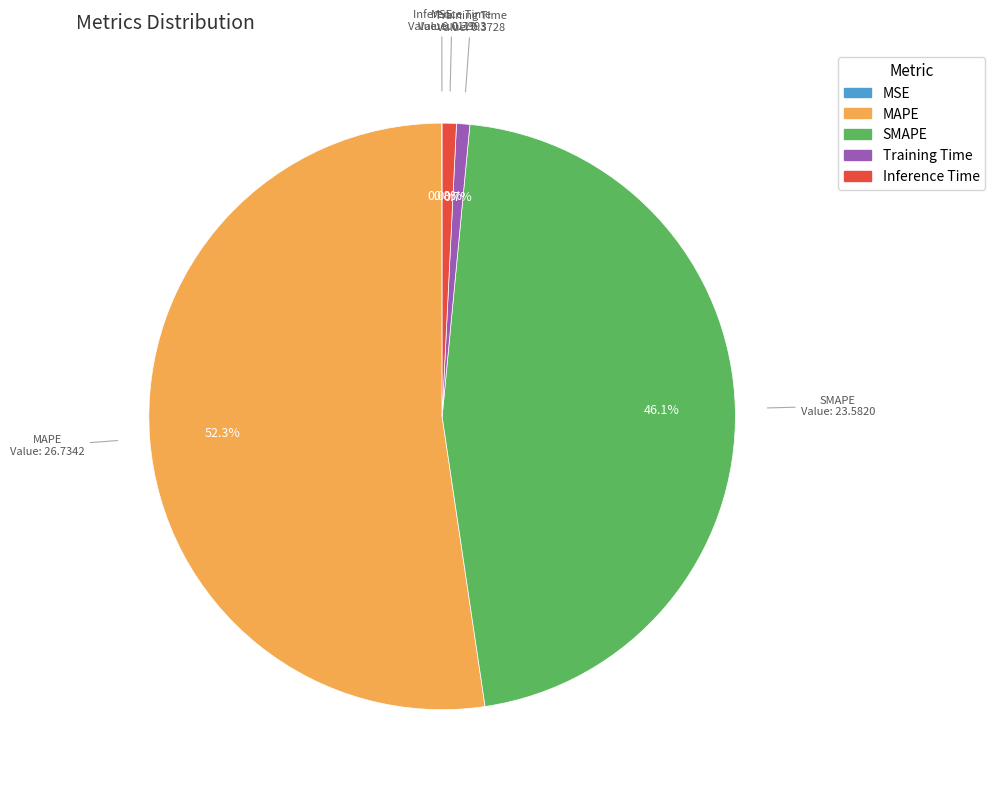

How much of the chart is everything except SMAPE?

53.9%